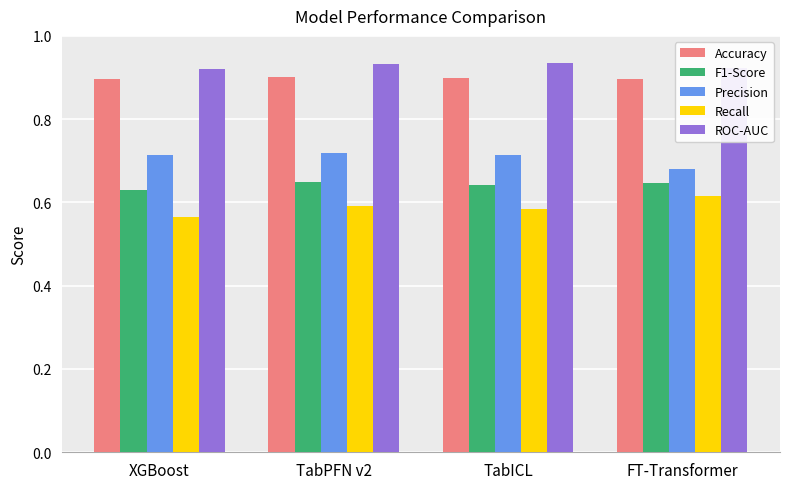

What is the label of the 1st bar from the right?

FT-Transformer